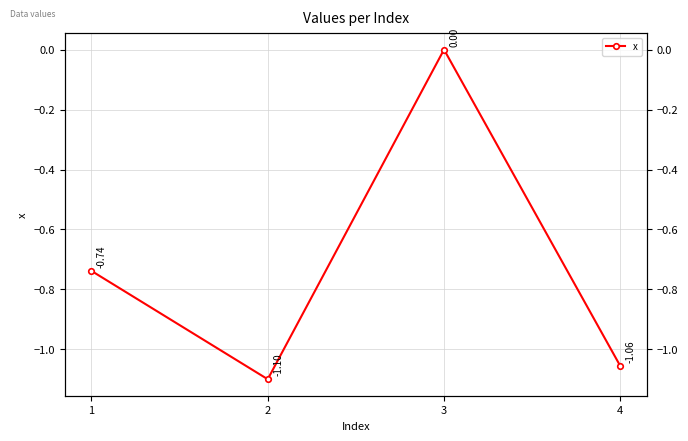

List the labels in order of value, smallest first.

2, 4, 1, 3